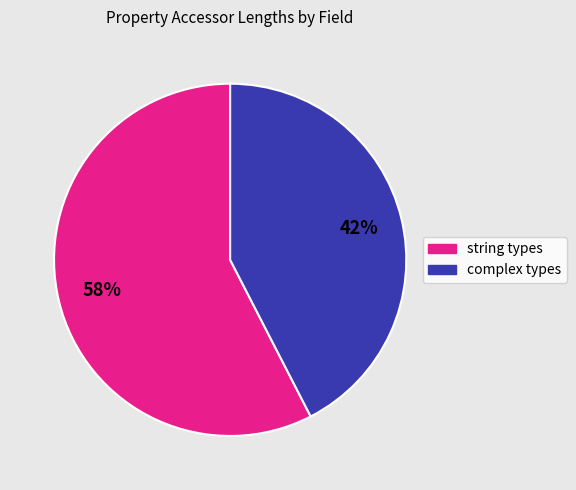

Does any single category account for the majority?

Yes